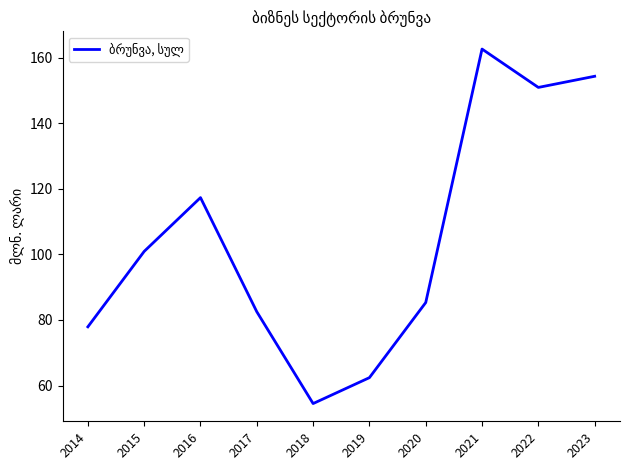

What is the difference between the values at 2018 and 2016?

62.8